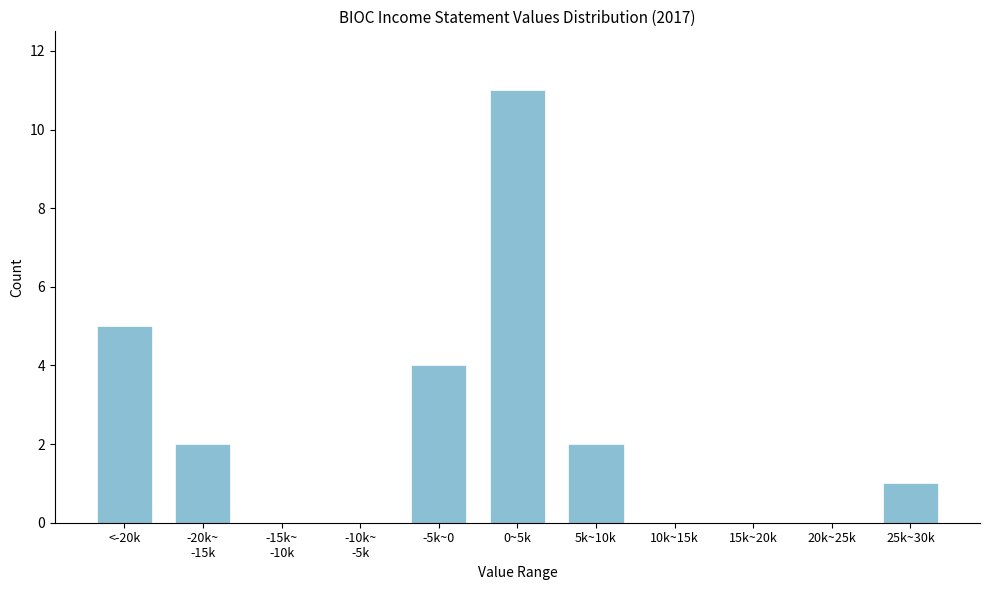

Is it true that the value at -5k~0 is 4?

True